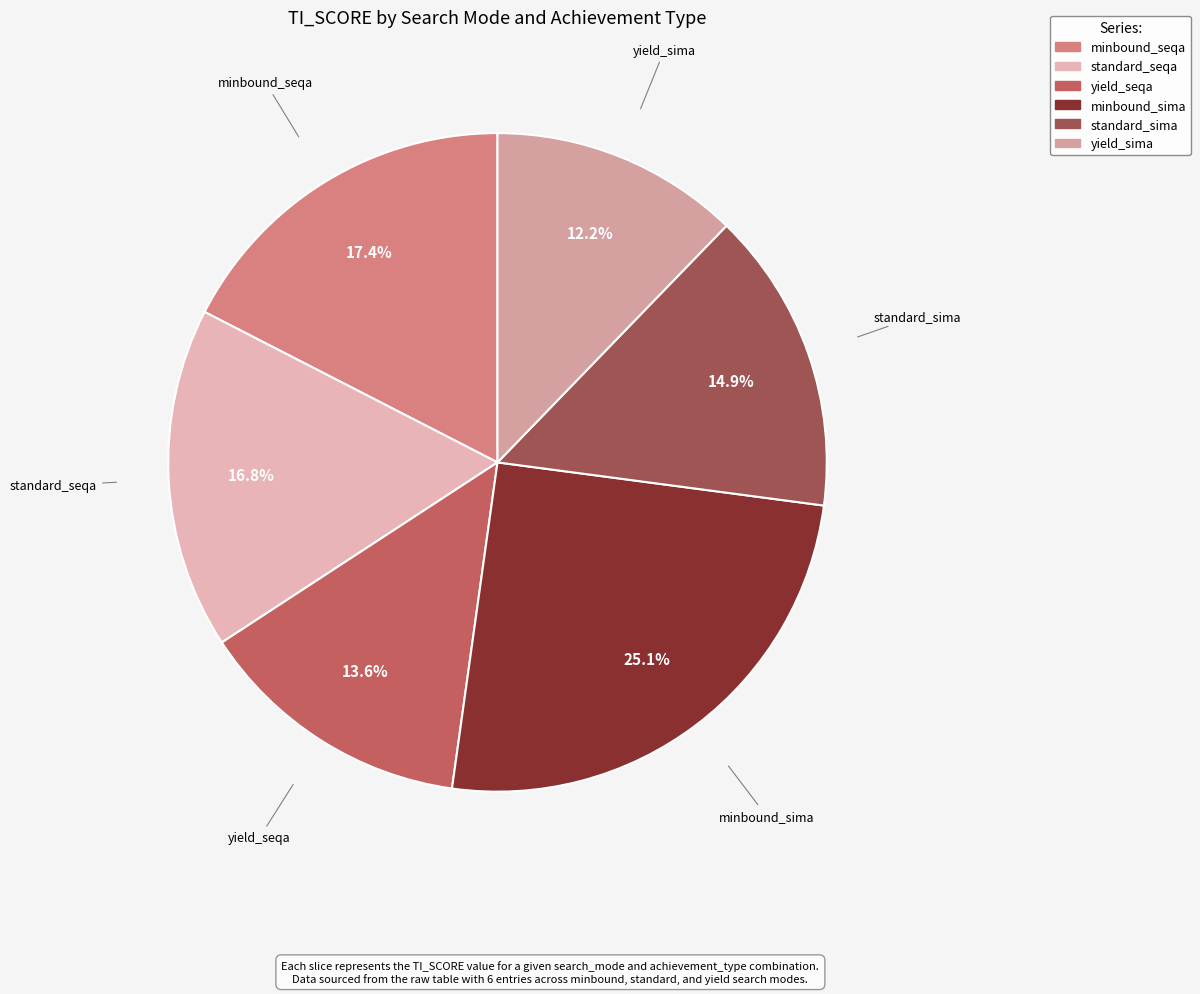

True or false: standard_seqa accounts for 17% of the total.

True